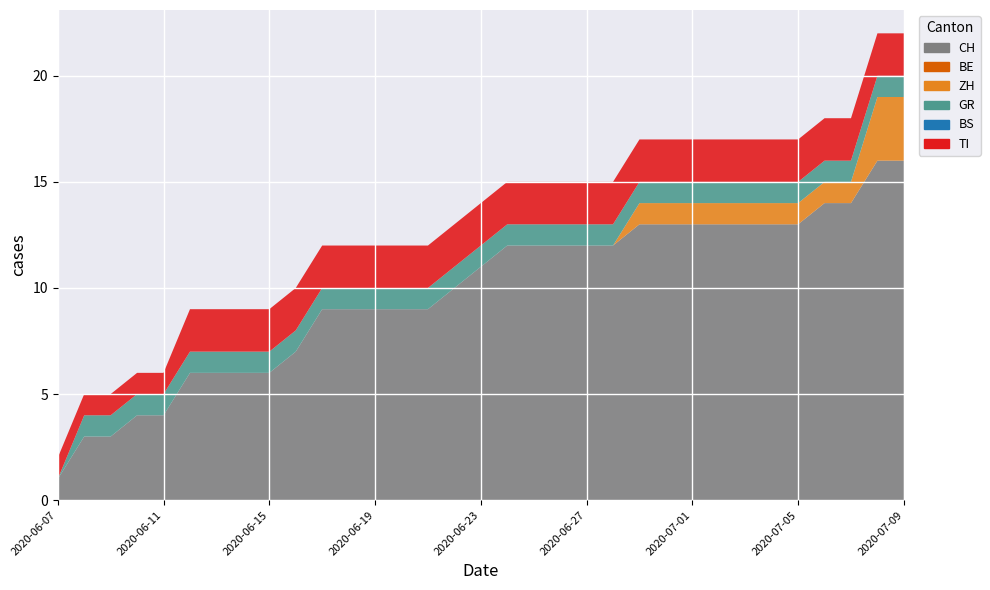

Reading right to left, extract all data points from this chart.

CH: 16	16	14	14	13	13	13	13	13	13	13	12	12	12	12	12	11	10	9	9	9	9	9	7	6	6	6	6	4	4	3	3	1
BE: 0	0	0	0	0	0	0	0	0	0	0	0	0	0	0	0	0	0	0	0	0	0	0	0	0	0	0	0	0	0	0	0	0
ZH: 3	3	1	1	1	1	1	1	1	1	1	0	0	0	0	0	0	0	0	0	0	0	0	0	0	0	0	0	0	0	0	0	0
GR: 1	1	1	1	1	1	1	1	1	1	1	1	1	1	1	1	1	1	1	1	1	1	1	1	1	1	1	1	1	1	1	1	0
BS: 0	0	0	0	0	0	0	0	0	0	0	0	0	0	0	0	0	0	0	0	0	0	0	0	0	0	0	0	0	0	0	0	0
TI: 2	2	2	2	2	2	2	2	2	2	2	2	2	2	2	2	2	2	2	2	2	2	2	2	2	2	2	2	1	1	1	1	1